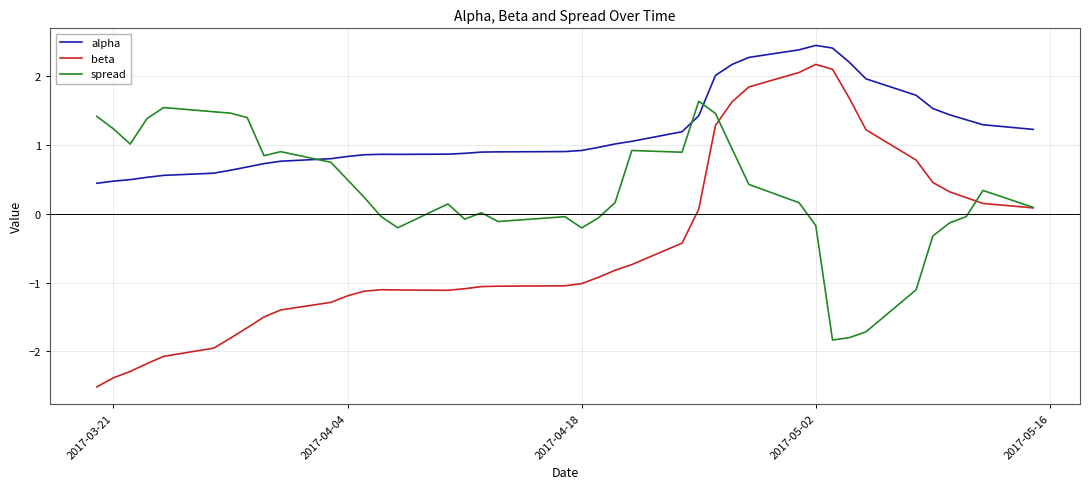

List the series in order of their overall mean, lowest first.

beta, spread, alpha